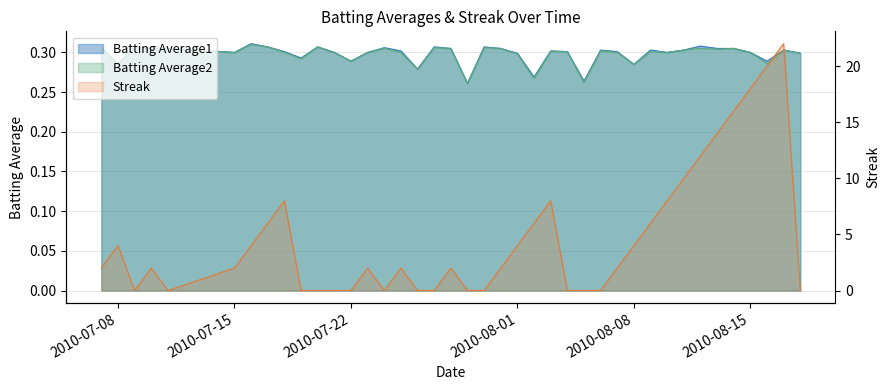

What position from the left is 2010-07-20?

11